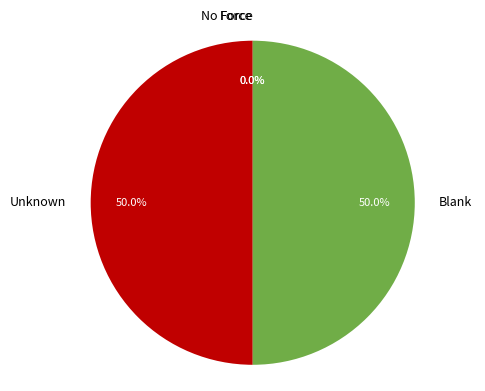

Approximately how many times larger is the value at Blank compared to Unknown?

1.0